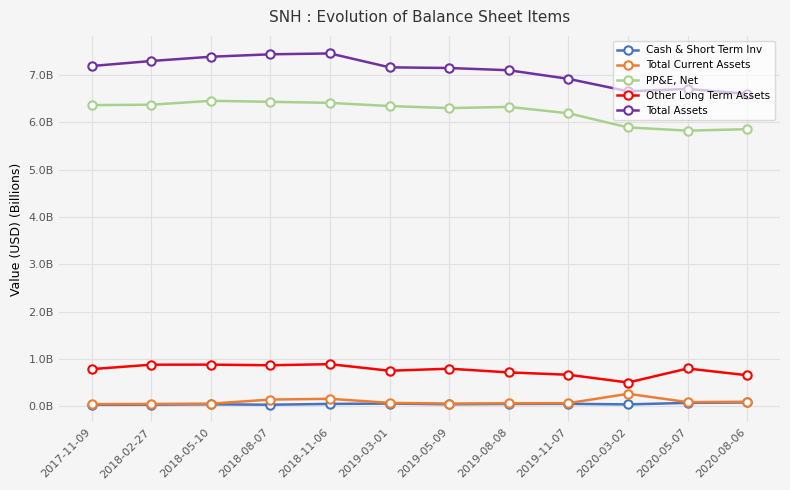

Reading left to right, extract all data points from this chart.

Cash & Short Term Inv: 0.0	0.0	0.0	0.0	0.0	0.1	0.0	0.0	0.0	0.0	0.1	0.1
Total Current Assets: 0.0	0.0	0.1	0.1	0.2	0.1	0.1	0.1	0.1	0.3	0.1	0.1
PP&E, Net: 6.4	6.4	6.5	6.4	6.4	6.3	6.3	6.3	6.2	5.9	5.8	5.9
Other Long Term Assets: 0.8	0.9	0.9	0.9	0.9	0.7	0.8	0.7	0.7	0.5	0.8	0.7
Total Assets: 7.2	7.3	7.4	7.4	7.5	7.2	7.1	7.1	6.9	6.7	6.7	6.6